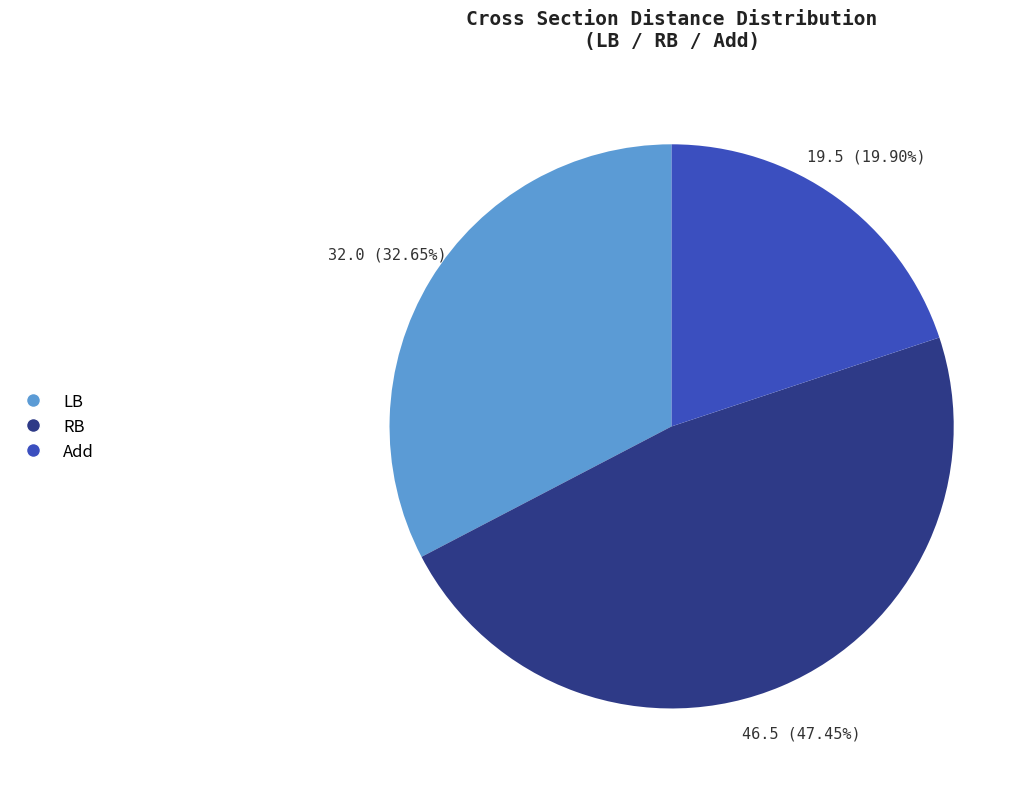

Between LB and RB, which is larger?

RB